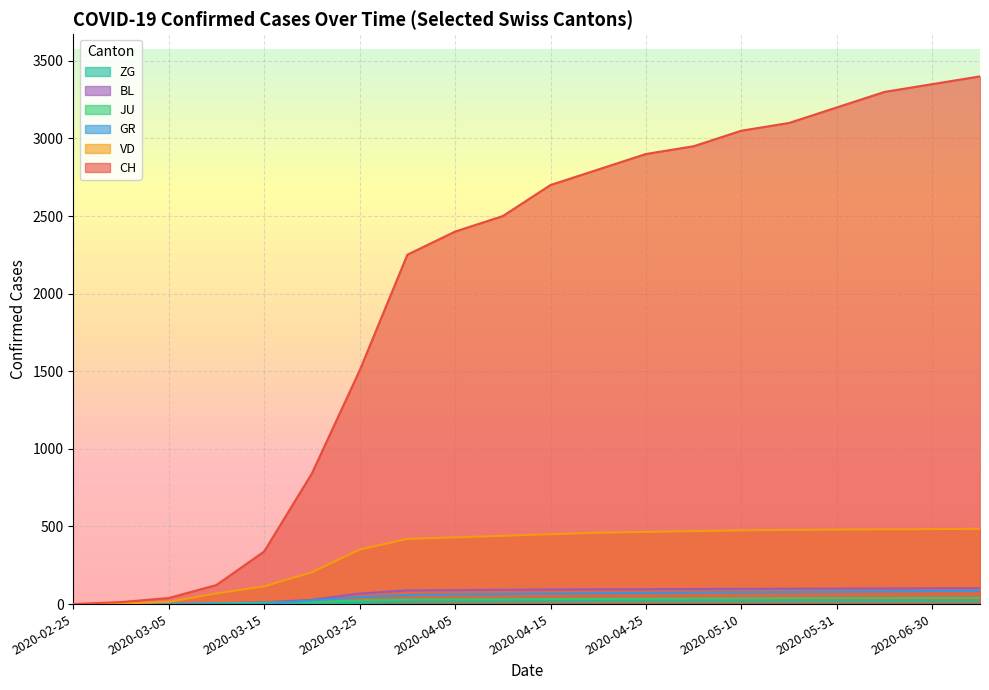

At how many categories does at least one series exceed 612?

15